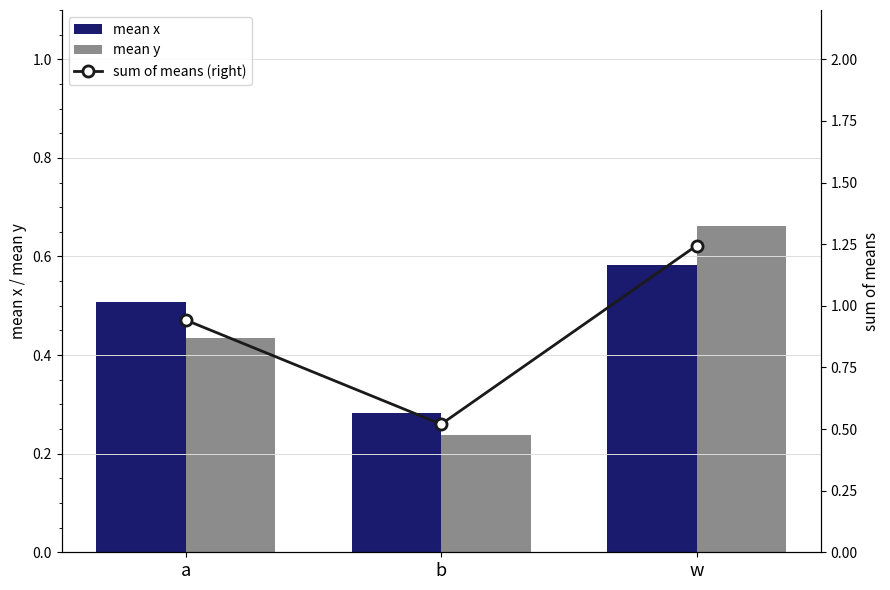

What is the difference between the maximum and minimum values in the mean y series?

0.4